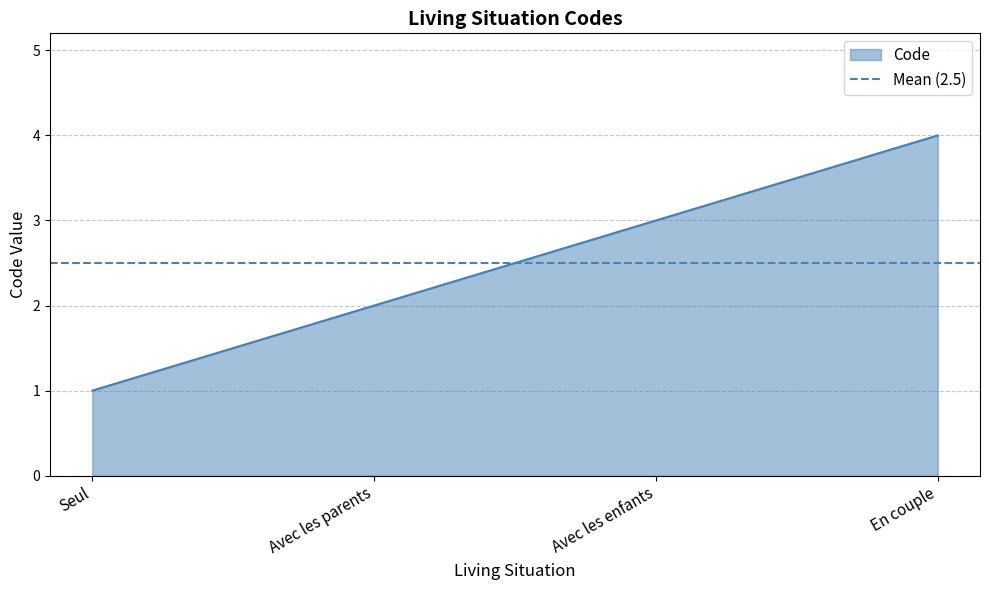

List the labels in order of value, smallest first.

Seul, Avec les parents, Avec les enfants, En couple